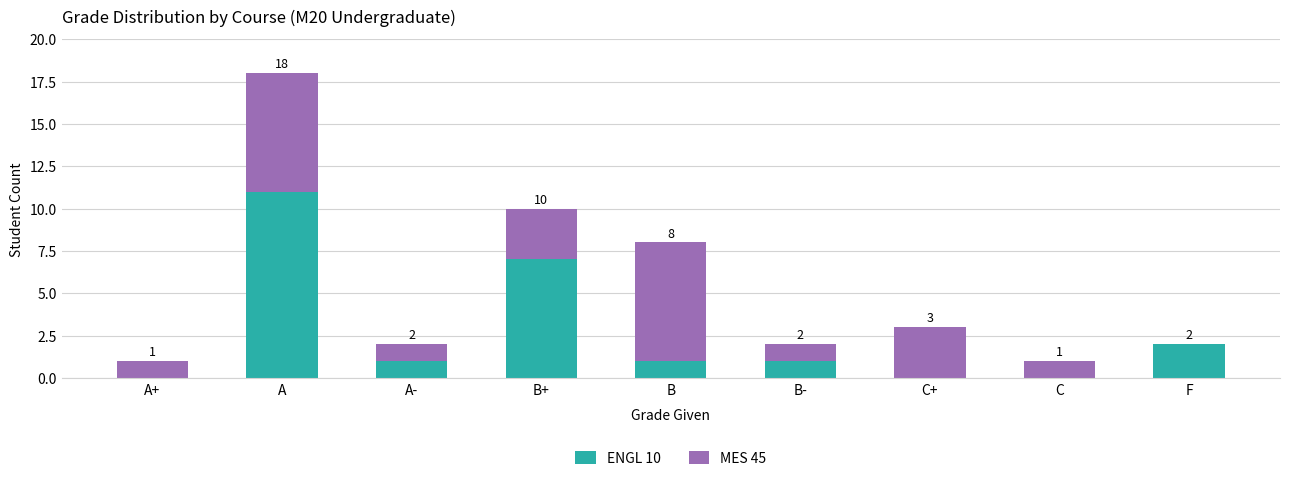

Are the bars grouped side by side (vs. stacked)?

No